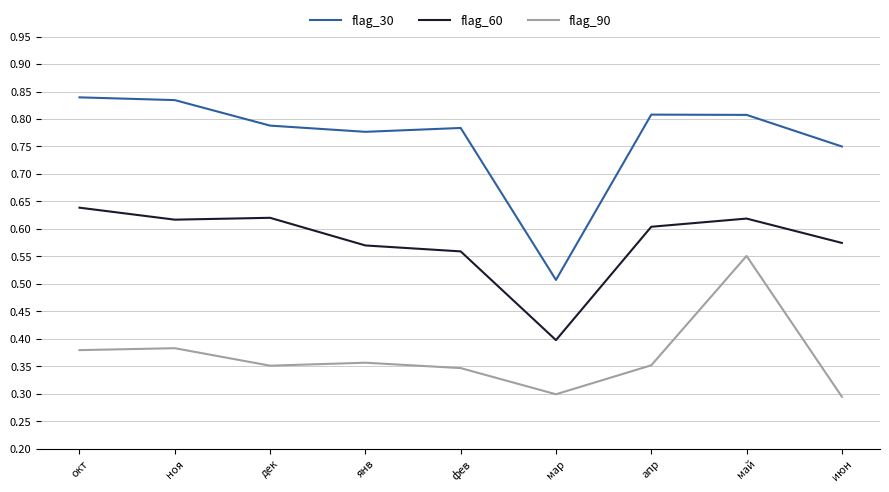

Does the chart have visible grid lines?

Yes